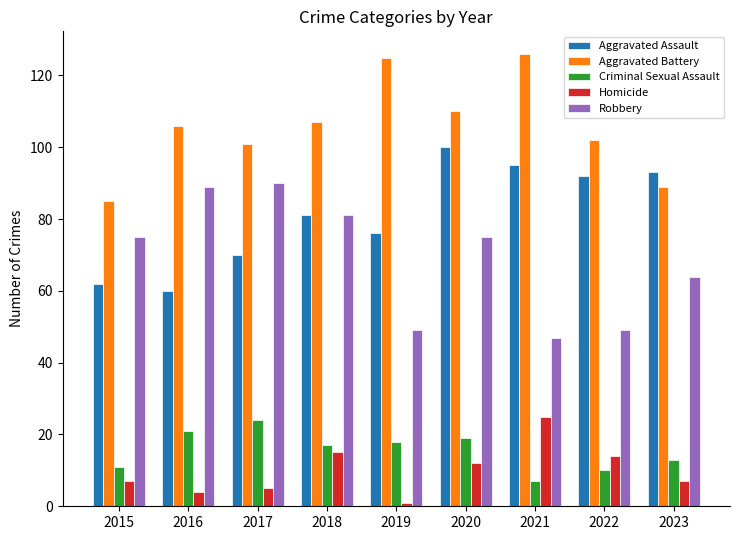

What is the sum of the Robbery values at 2015 and 2023?

139